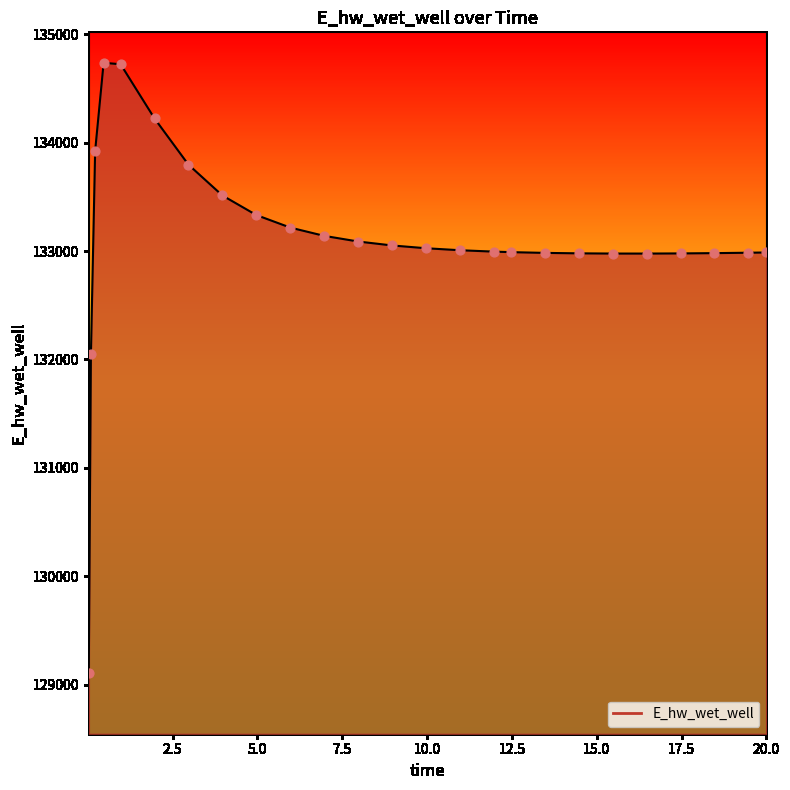

What is the greatest value displayed?

134736.1